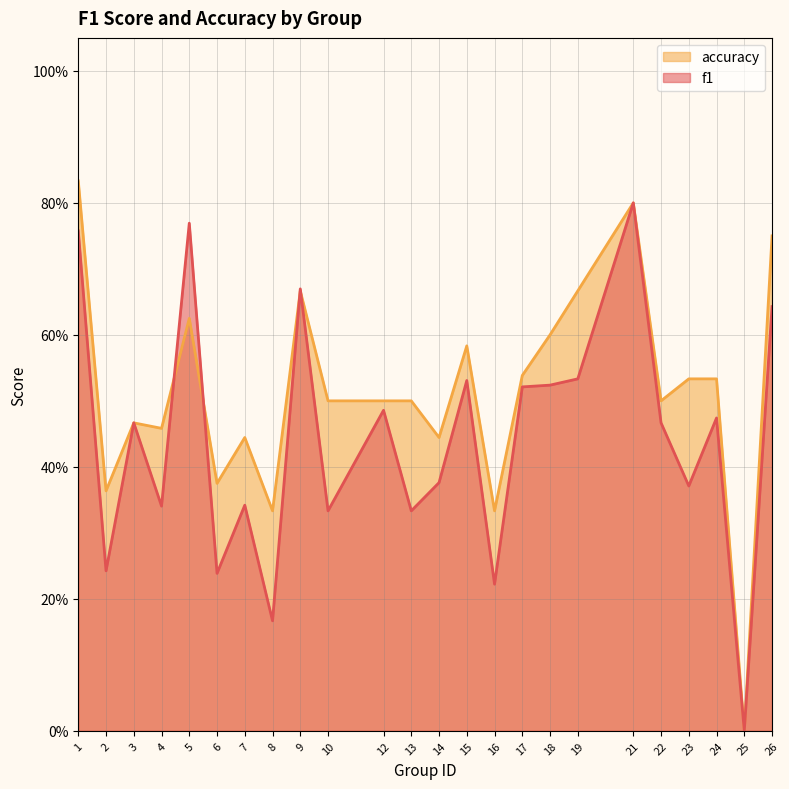

How many distinct data groups are displayed?

2